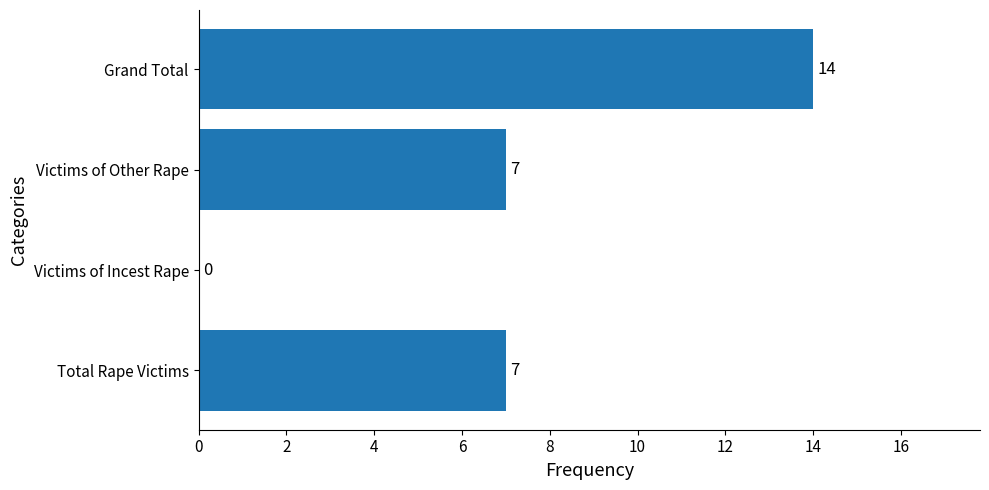

Reading bottom to top, transcribe all the data shown in this chart.

Total Rape Victims=7	Victims of Incest Rape=0	Victims of Other Rape=7	Grand Total=14